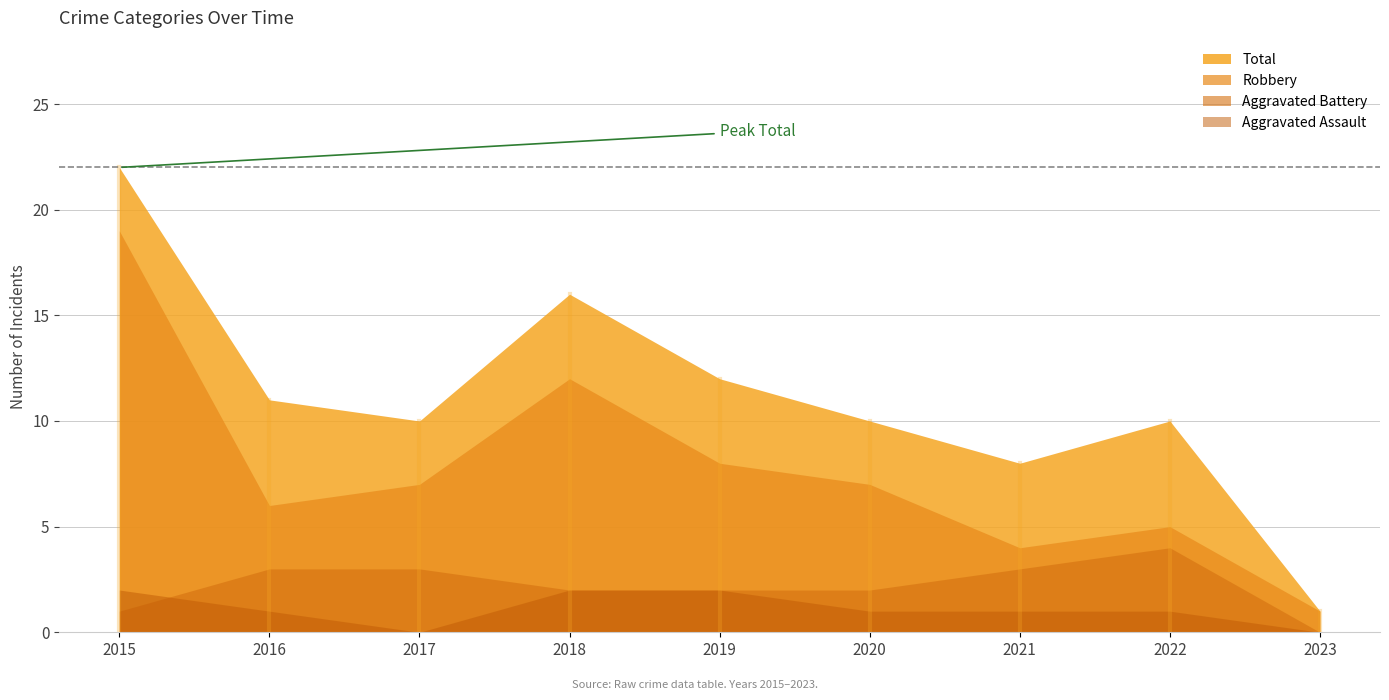

What is the value of the Aggravated Battery point at the 4th from the left?

2